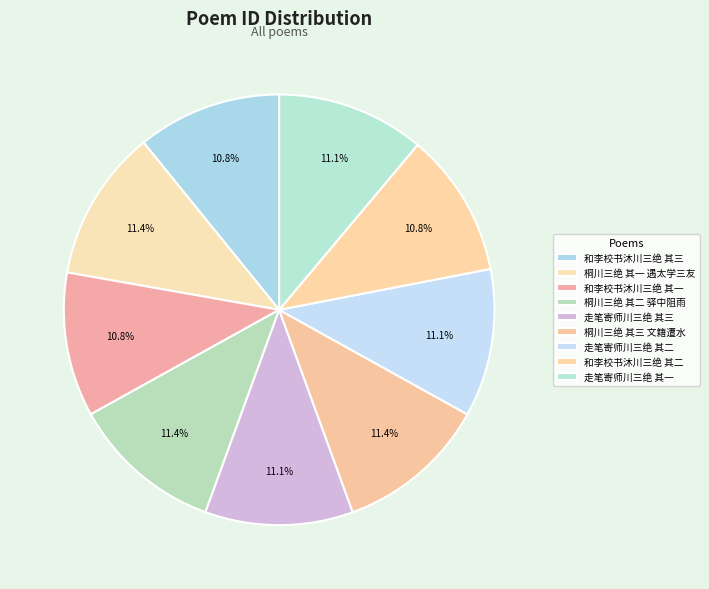

Is it true that 和李校书沐川三绝 其三 is 1% of the pie?

False